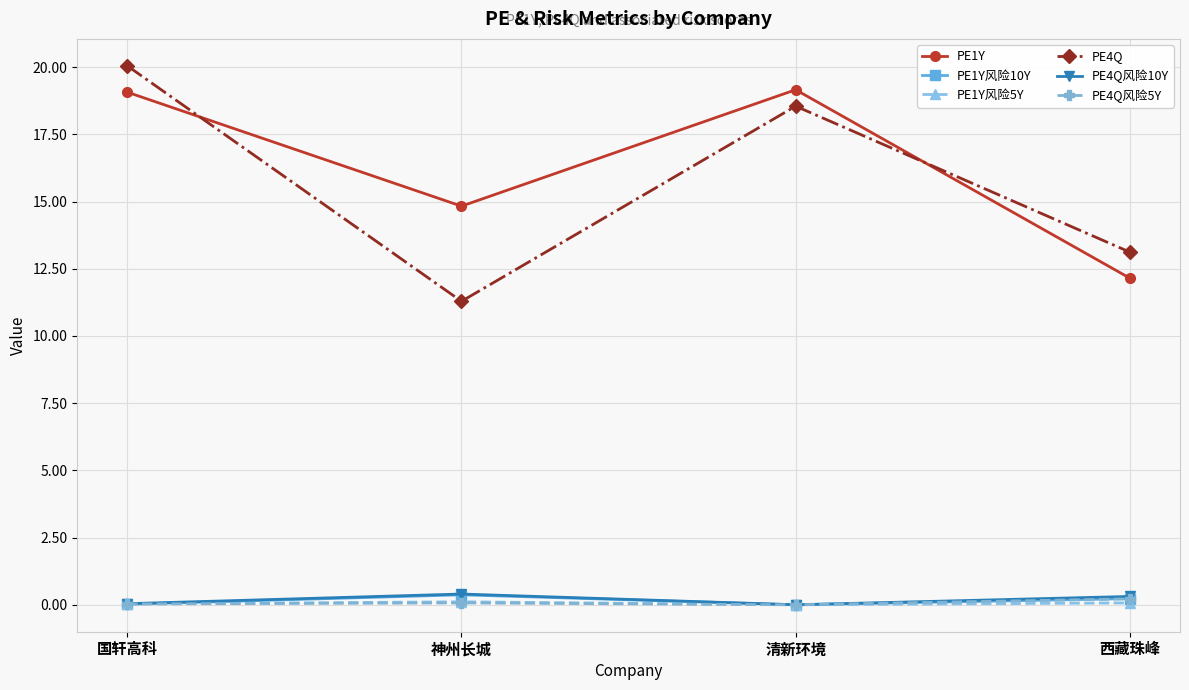

At which category is the sum across all series the highest?

国轩高科